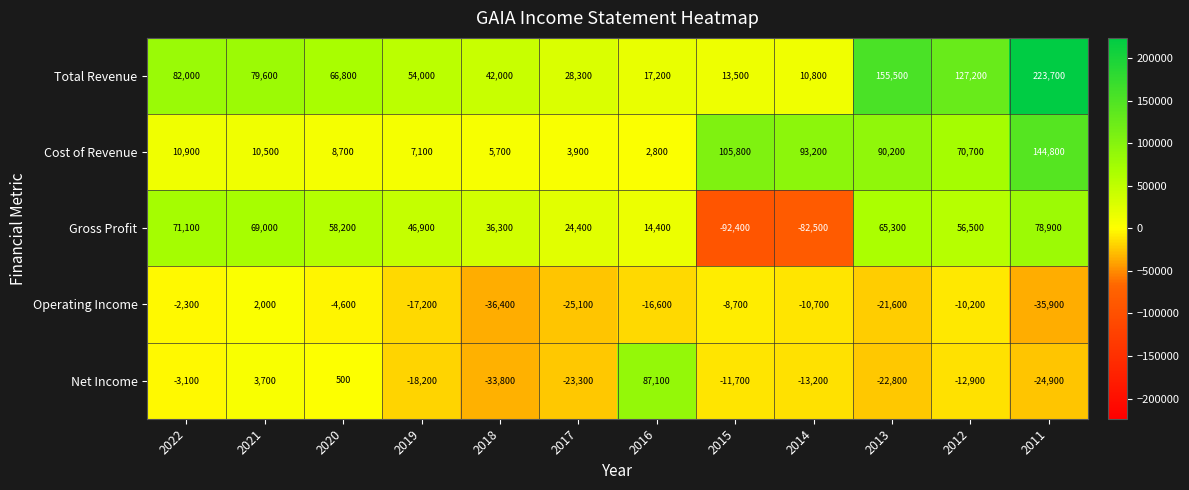

At how many categories does at least one series exceed 126193?

3